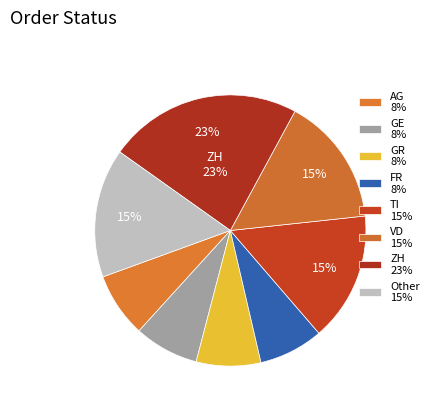

Does any single category account for the majority?

No